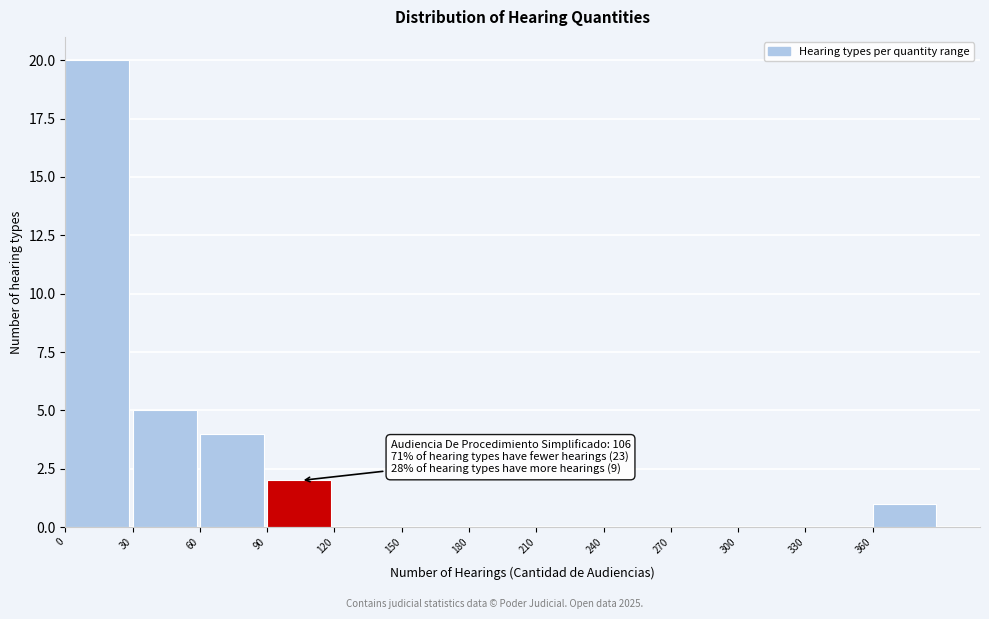

Over which range of the x-axis is the bar tallest?

0 to 30